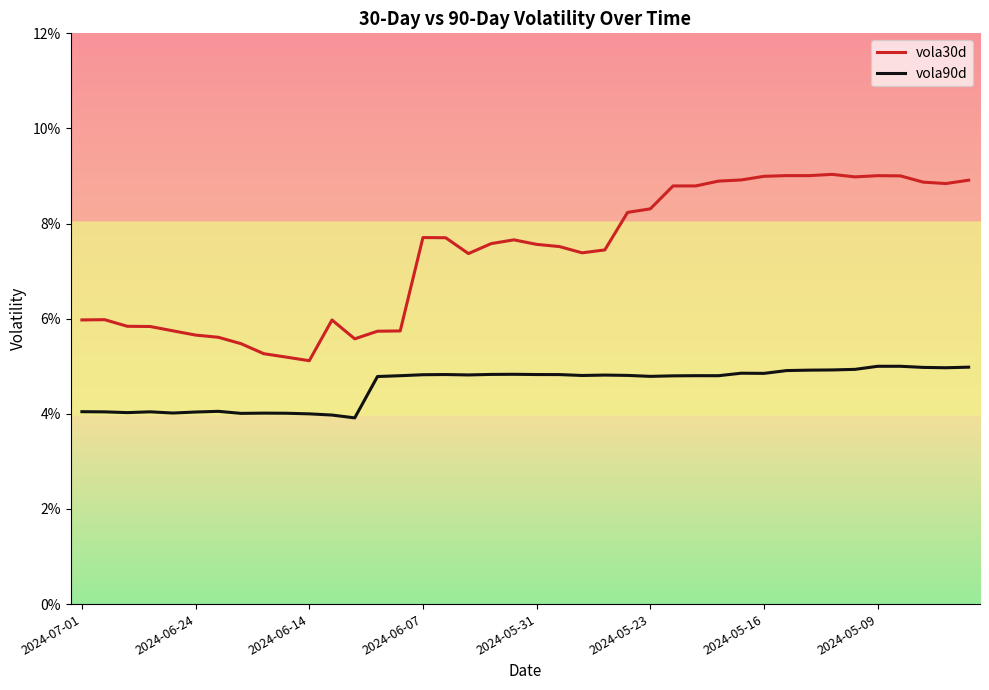

True or false: vola30d and vola90d intersect in this chart.

False